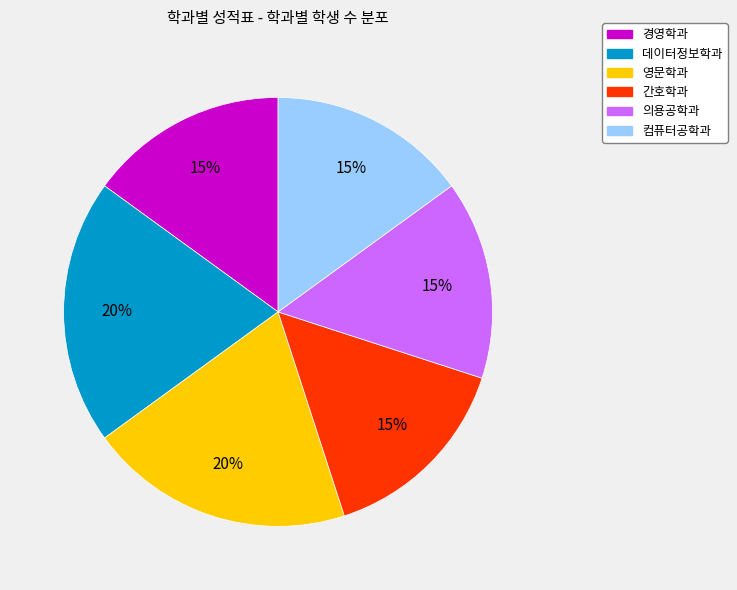

Is it true that 데이터정보학과 is 20% of the pie?

True